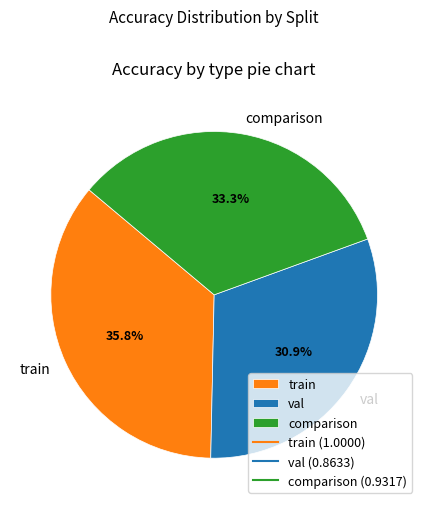

To the nearest percent, what is the combined percentage of train and comparison?

69%